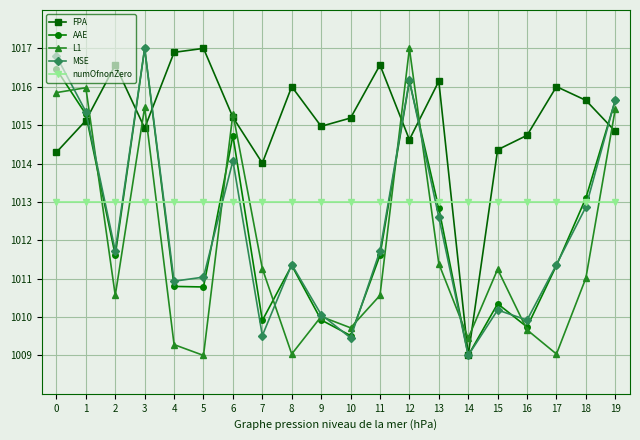

How many interior local peaks does the MSE series have?

5